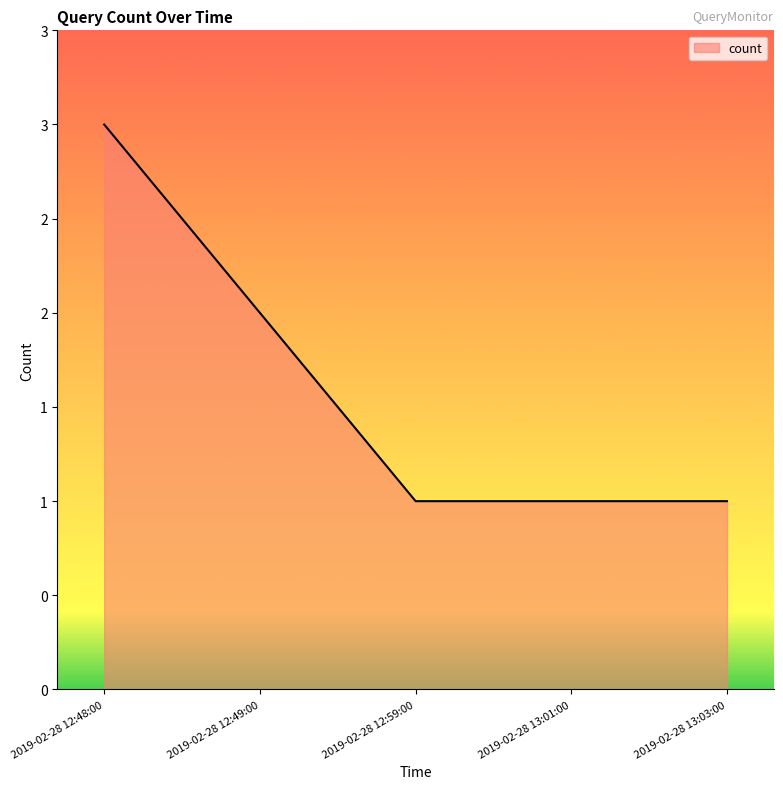

Where is the data nearest to the value 2?

2019-02-28 12:49:00